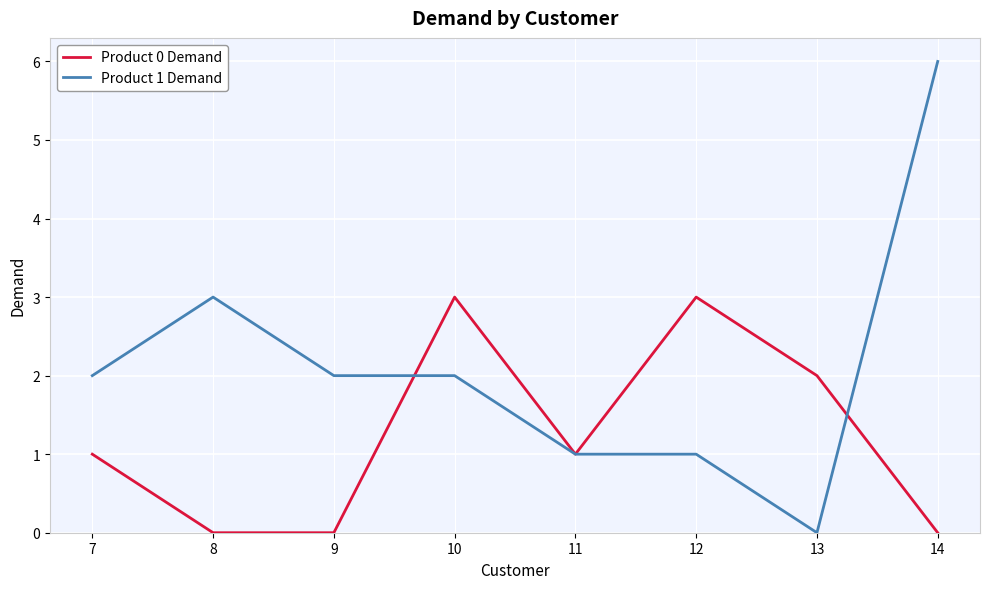

True or false: Product 0 Demand and Product 1 Demand intersect in this chart.

True